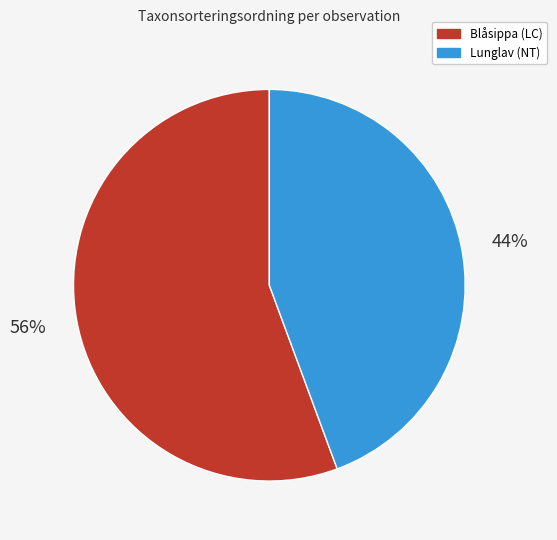

To the nearest percent, what is the average slice percentage?

50%